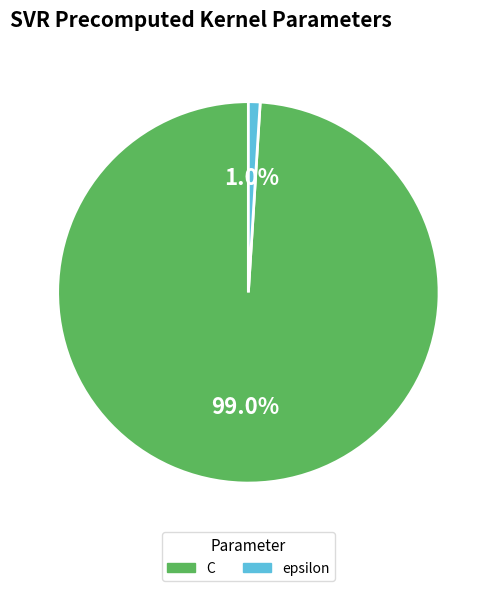

To the nearest percent, what is the difference between the largest and smallest slice percentages?

98%